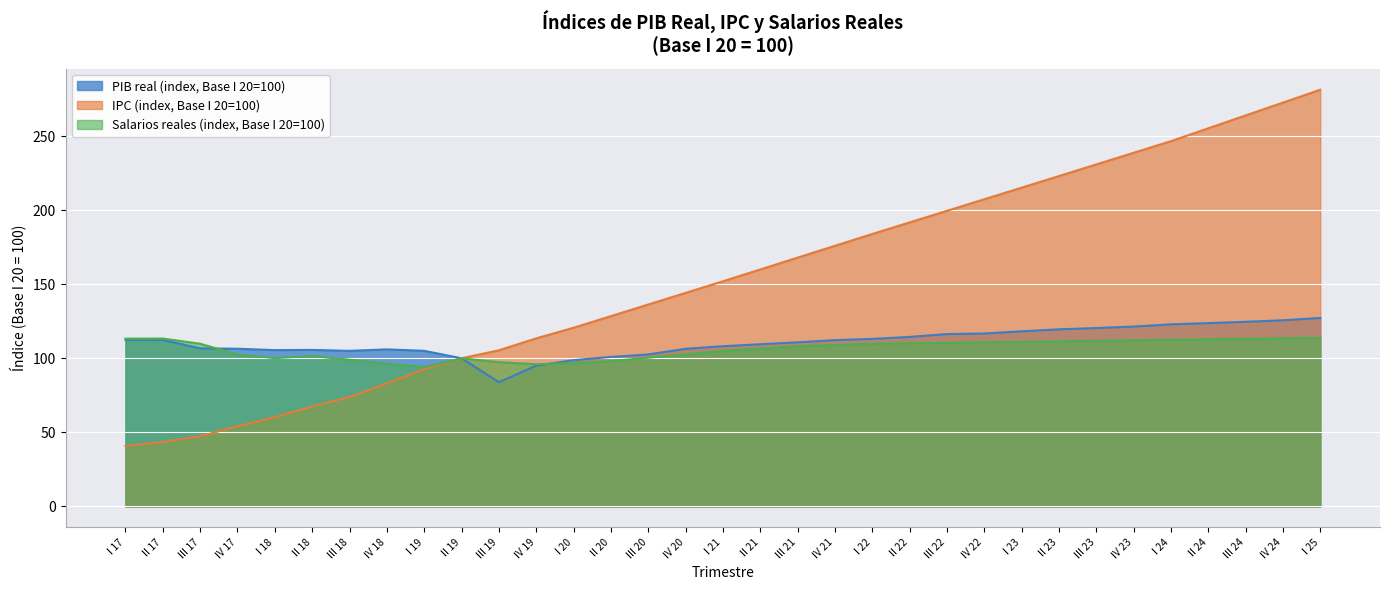

What is the sum of all IPC (index) values?

5076.3